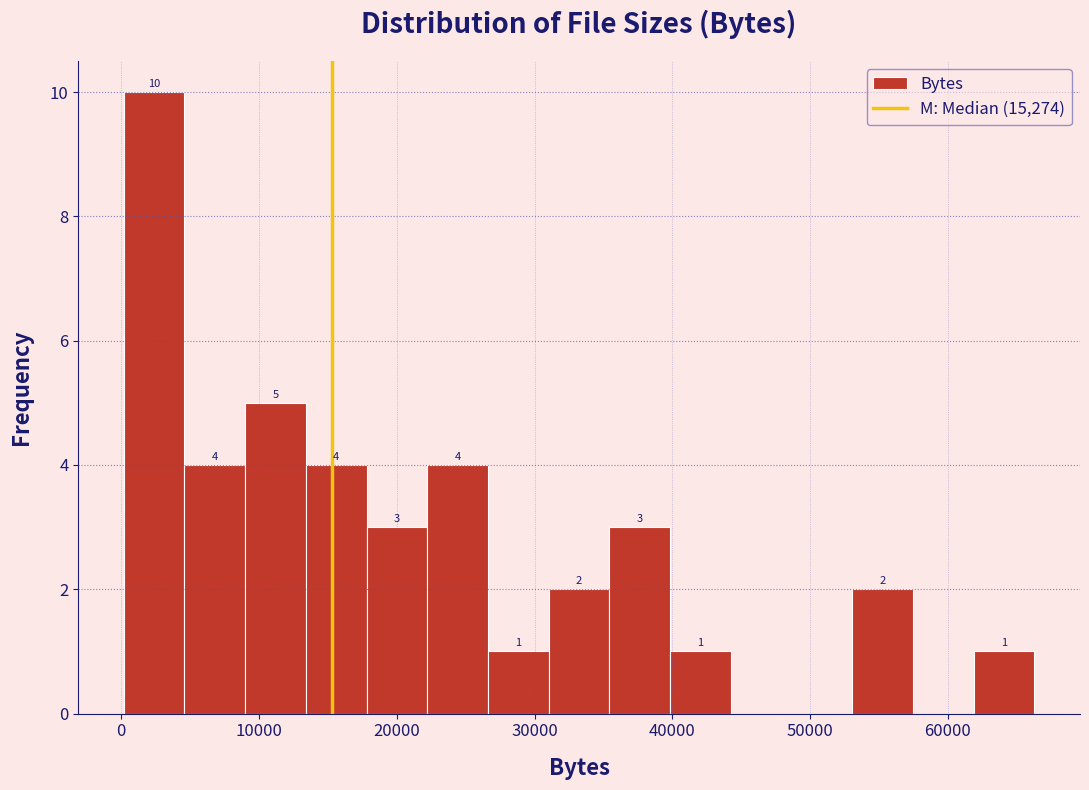

Over which range of the x-axis is the bar tallest?

0 to 5000